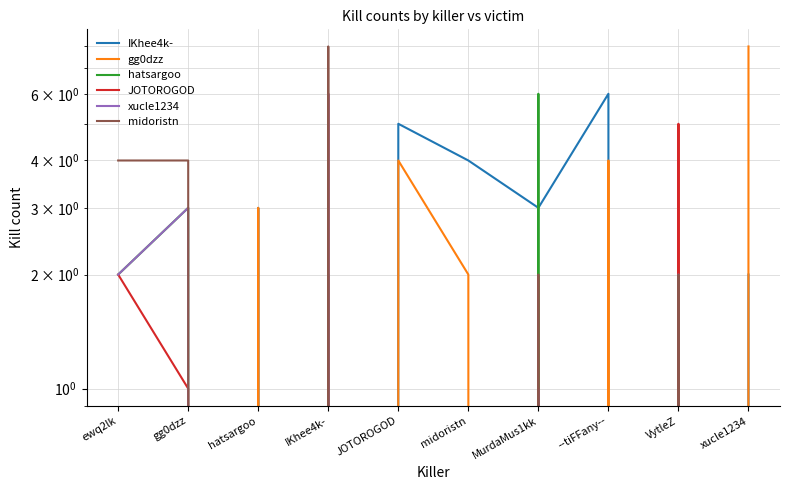

How many distinct data groups are displayed?

6